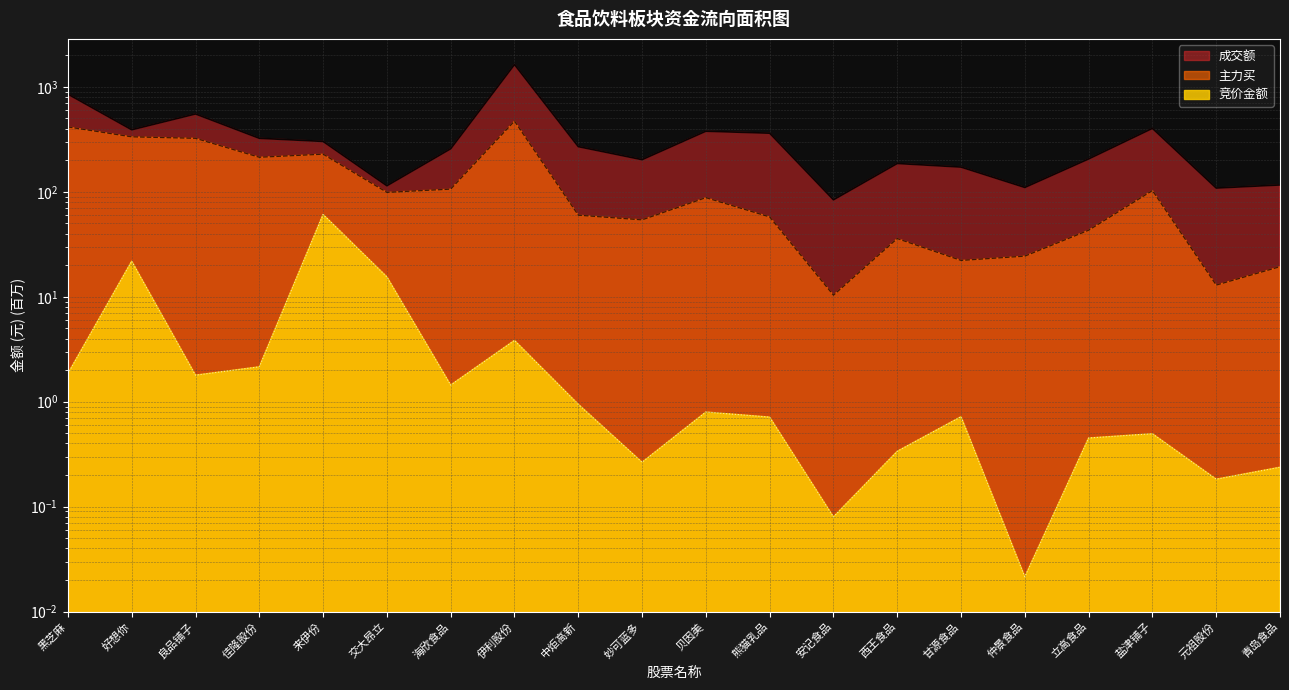

True or false: 成交额 and 主力买 intersect in this chart.

False